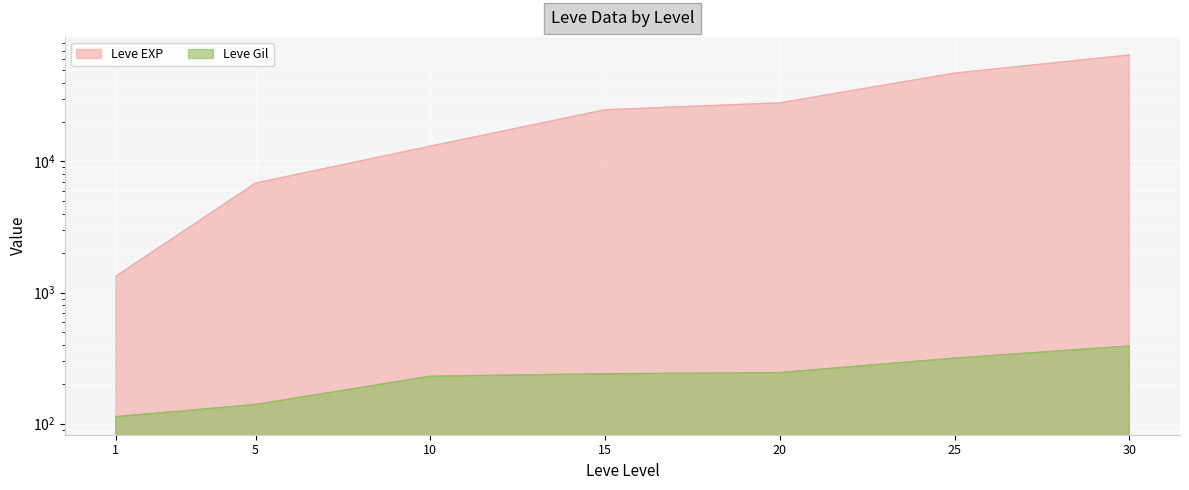

What are all the series names shown in the legend?

Leve EXP, Leve Gil